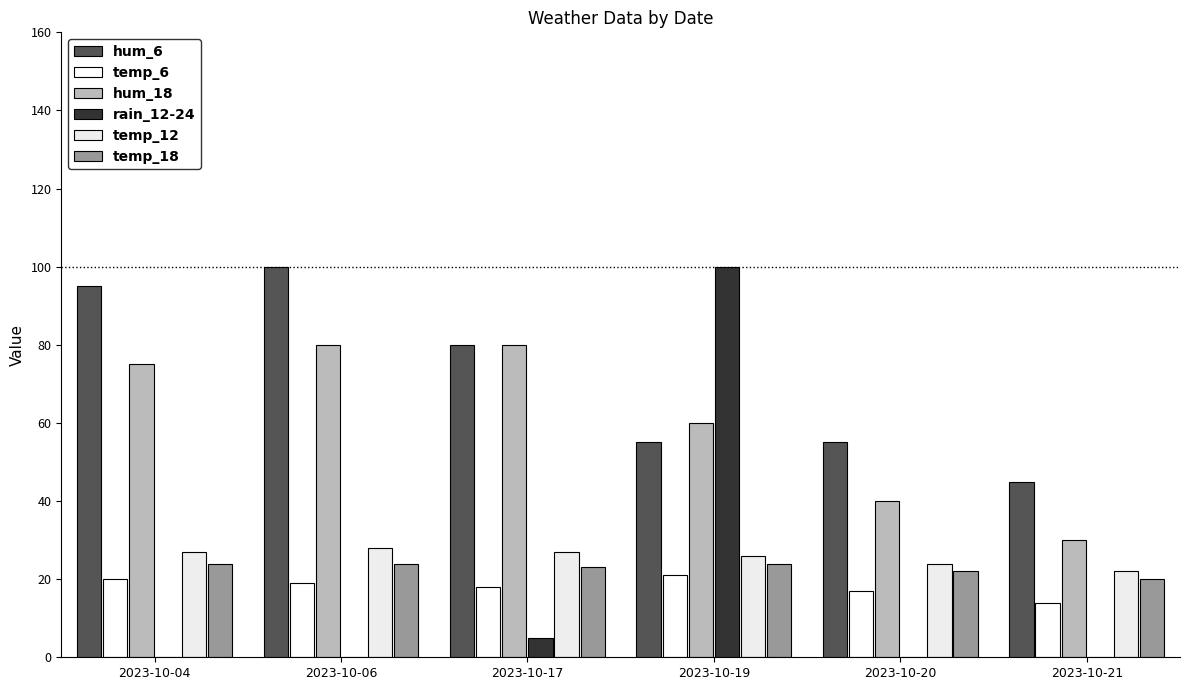

What is the maximum value shown in the chart?

100